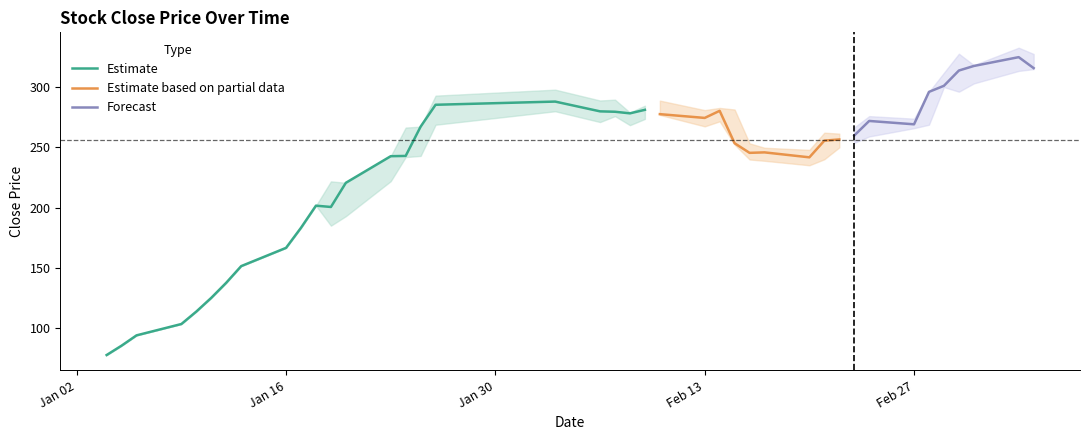

What is the value of the low point at the 23rd from the left?

277.0